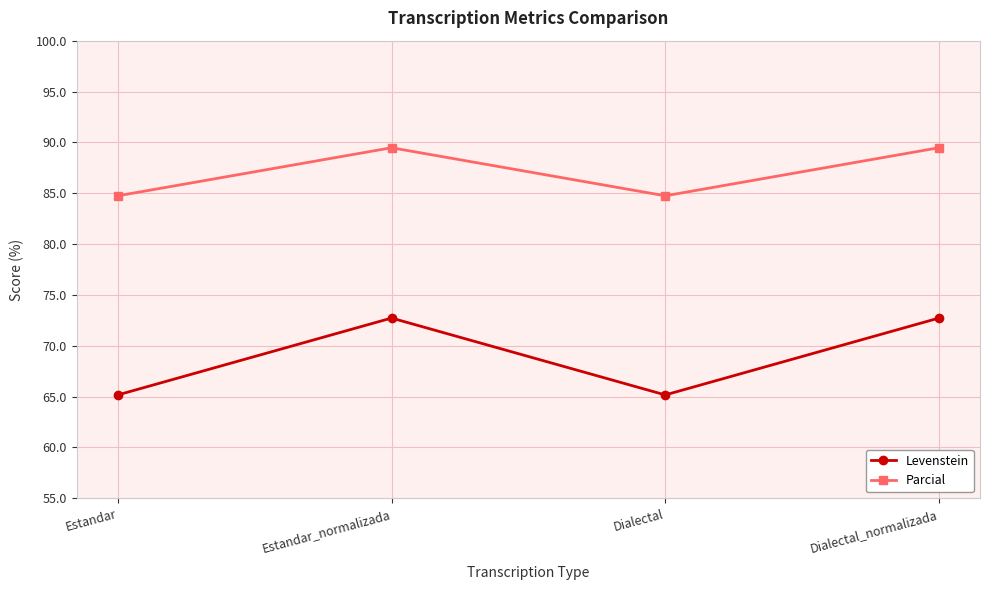

Reading right to left, extract all data points from this chart.

Levenstein: Dialectal_normalizada=72.7	Dialectal=65.2	Estandar_normalizada=72.7	Estandar=65.2
Parcial: Dialectal_normalizada=89.5	Dialectal=84.7	Estandar_normalizada=89.5	Estandar=84.7